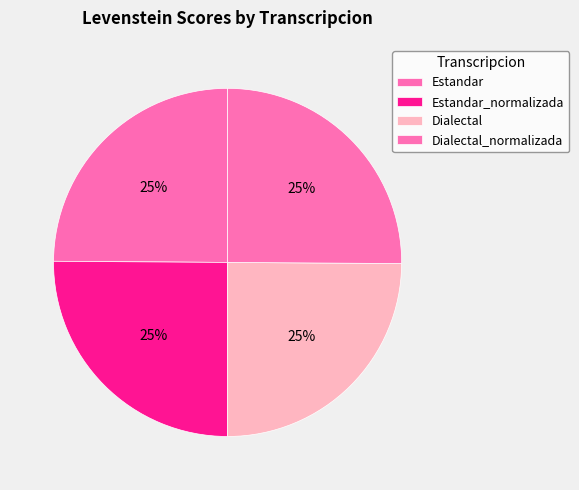

What percentage is the Dialectal_normalizada slice, to the nearest percent?

25%